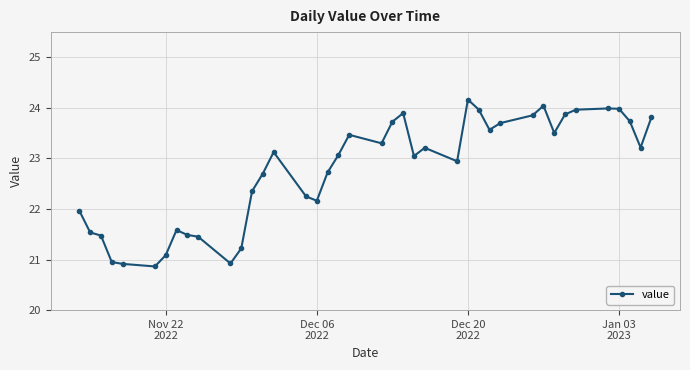

How many distinct data groups are displayed?

1